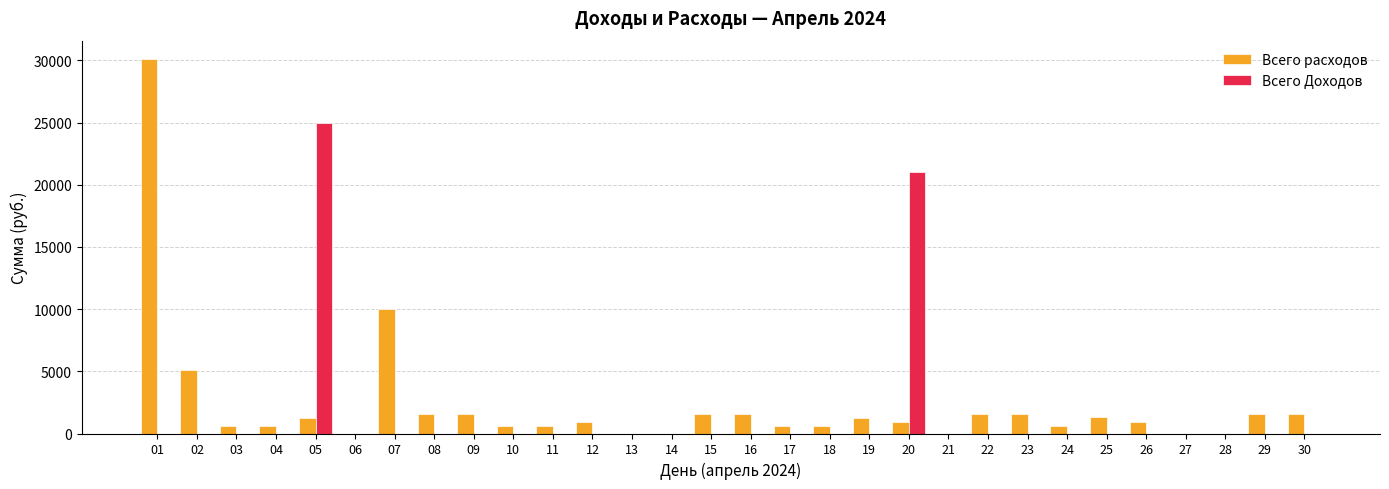

Is the value of Всего расходов at 12 greater than the value of Всего Доходов at 06?

Yes